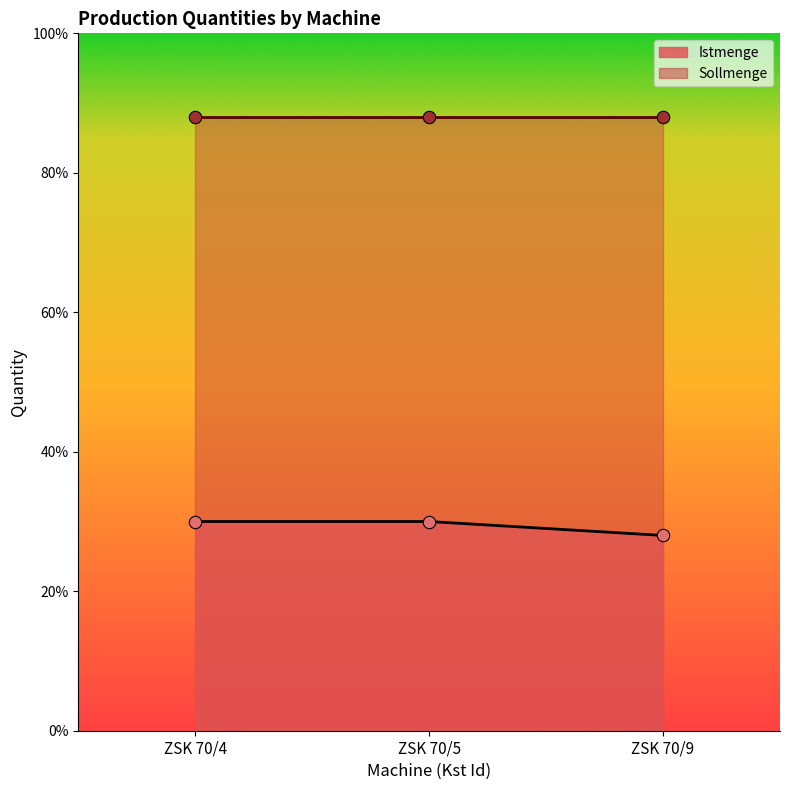

What is the change in value from ZSK 70/4 to ZSK 70/9?

-500